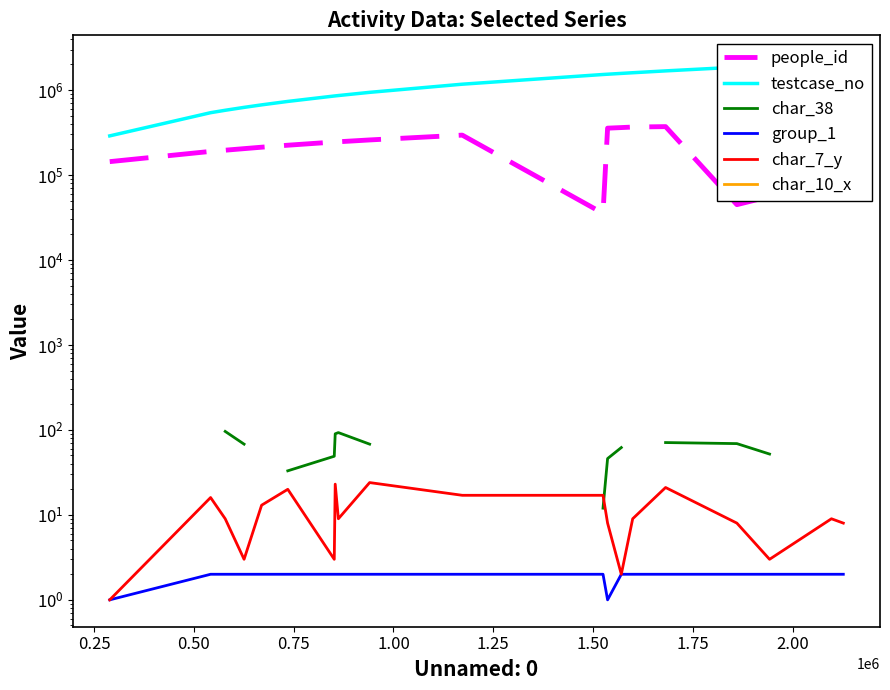

True or false: char_10_x and group_1 cross at least once.

False